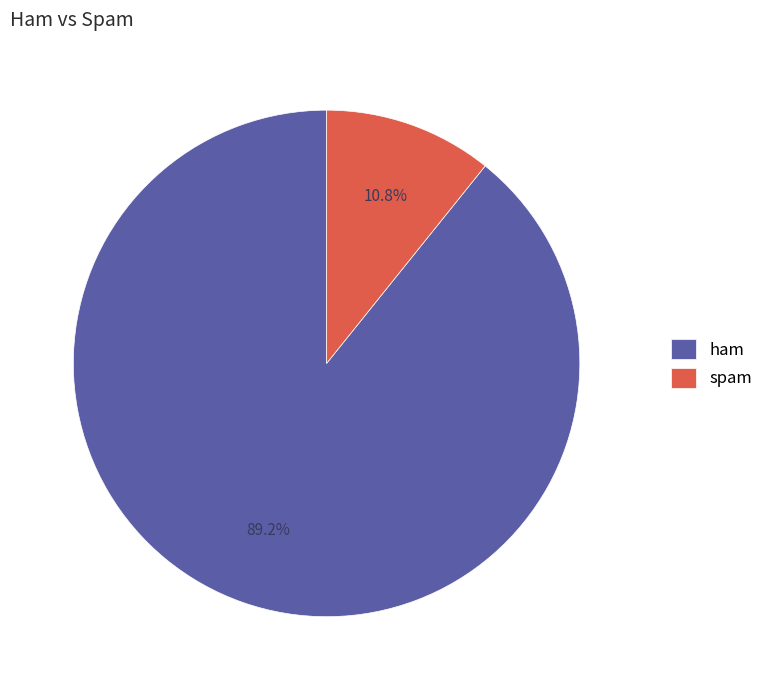

To the nearest percent, what is the difference between the spam and ham slice percentages?

78%